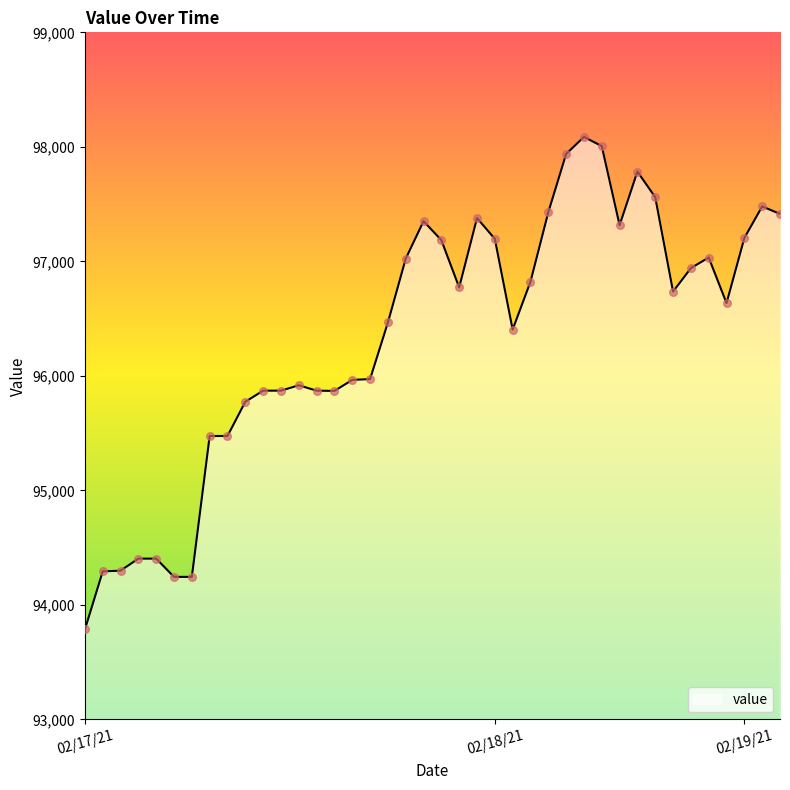

What is the maximum value shown in the chart?

98086.8